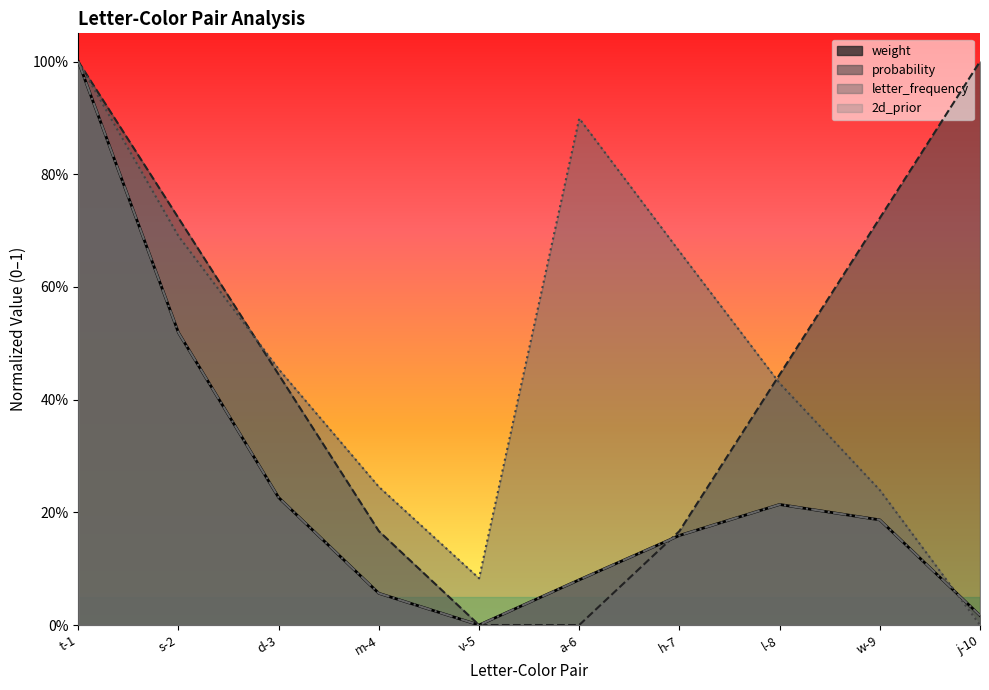

List the series in order of their peak value, lowest first.

weight, probability, letter_frequency, 2d_prior